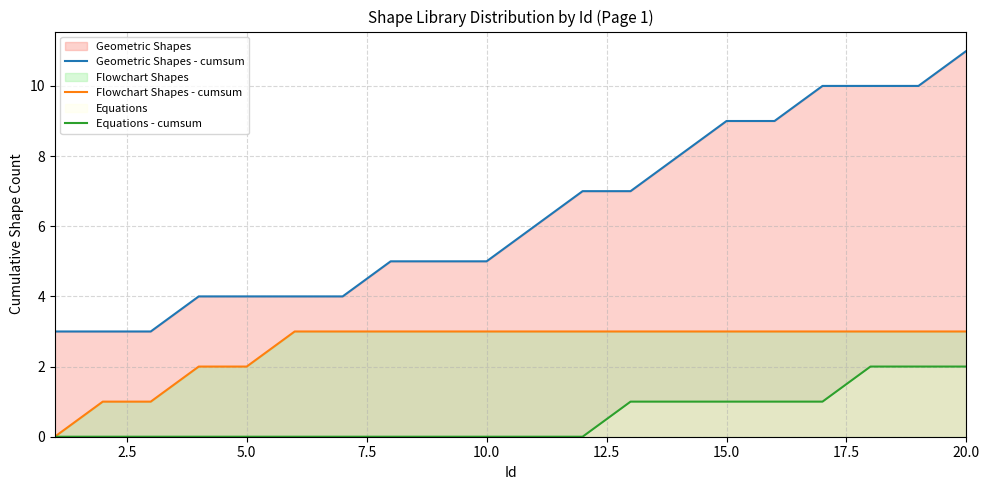

List the series in order of their peak value, lowest first.

Equations - cumsum, Flowchart Shapes - cumsum, Geometric Shapes - cumsum